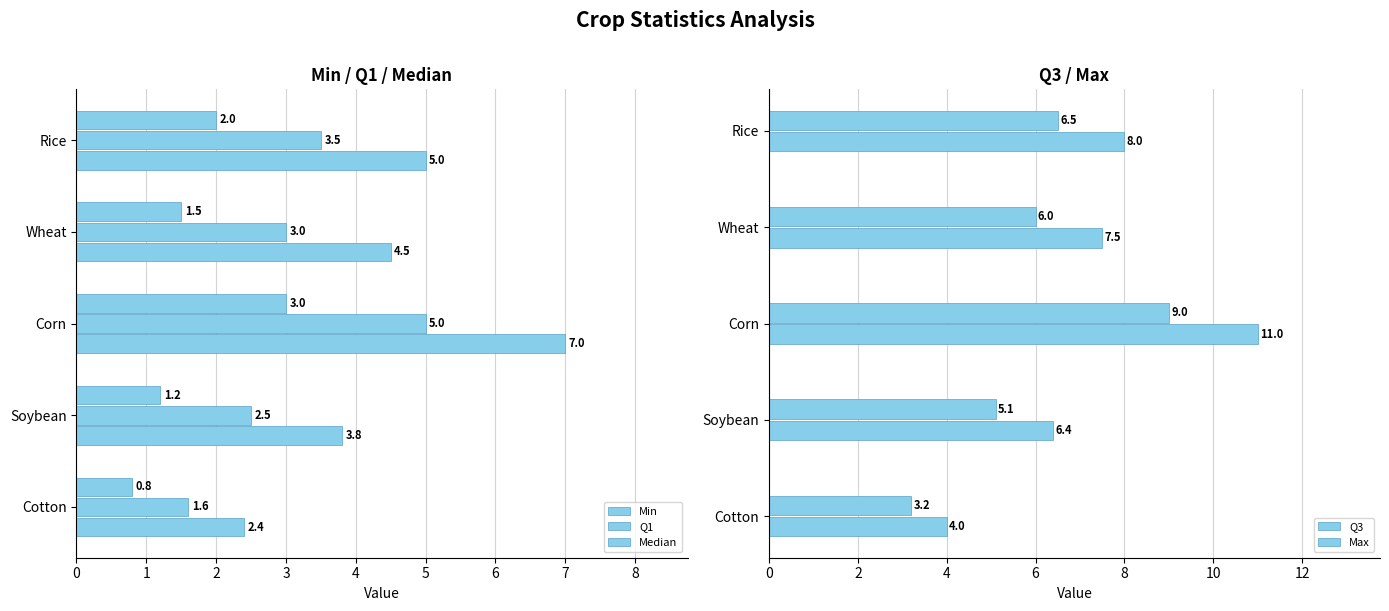

Rank the series by their average value, from highest to lowest.

Max, Q3, Median, Q1, Min